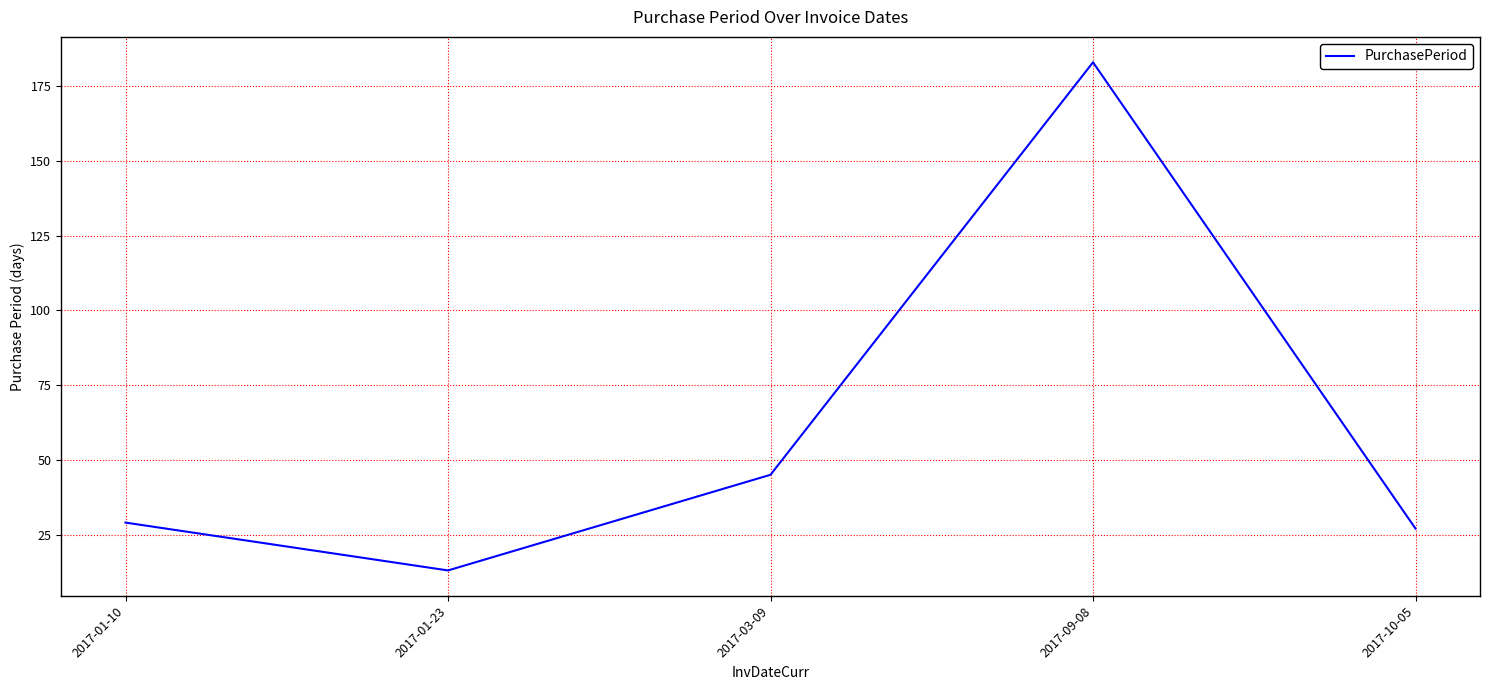

Reading right to left, what are all the values shown in this chart?

2017-10-05=27	2017-09-08=183	2017-03-09=45	2017-01-23=13	2017-01-10=29